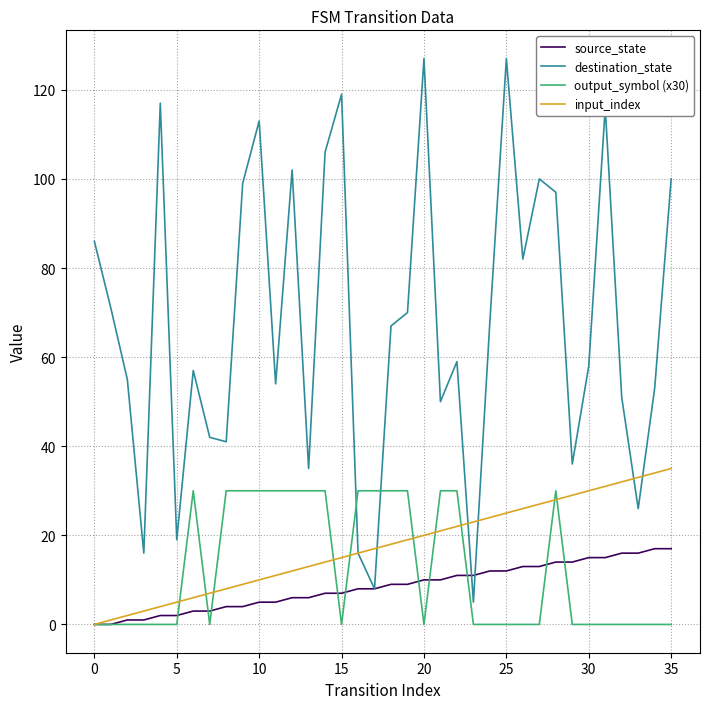

What is the maximum value shown in the chart?

127